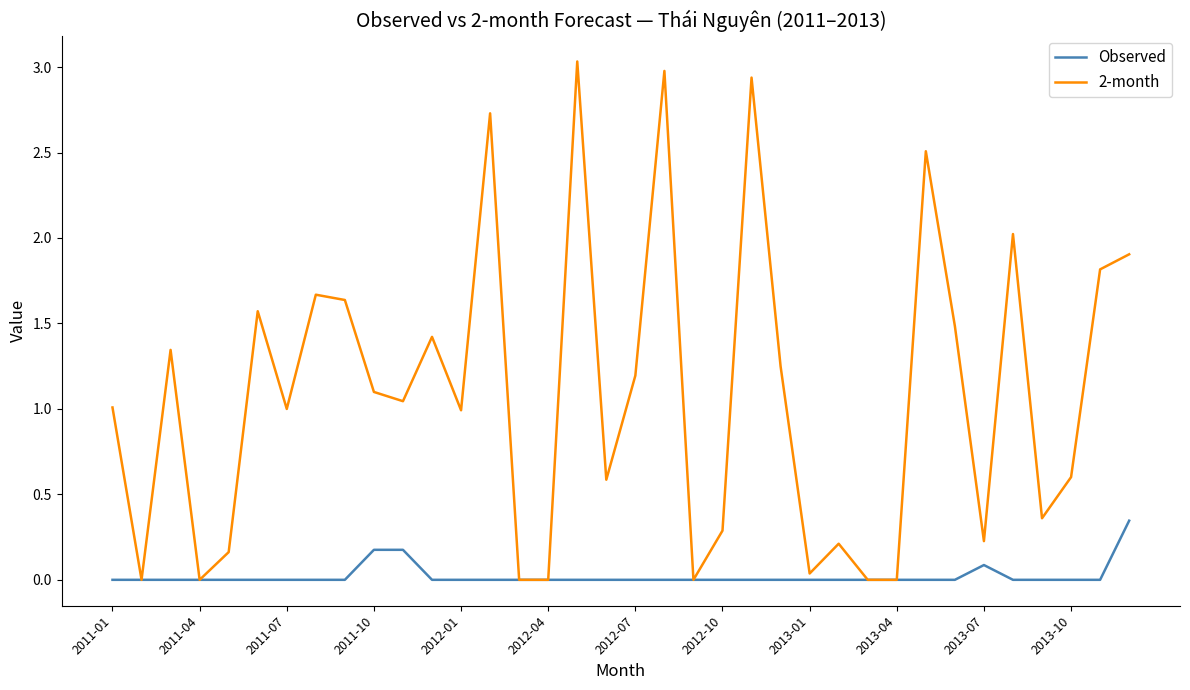

Which series has the largest range (max minus min)?

2-month